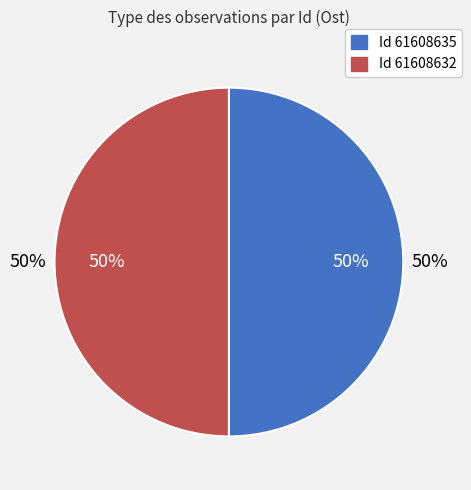

To the nearest percent, what portion does 61608635 represent?

50%